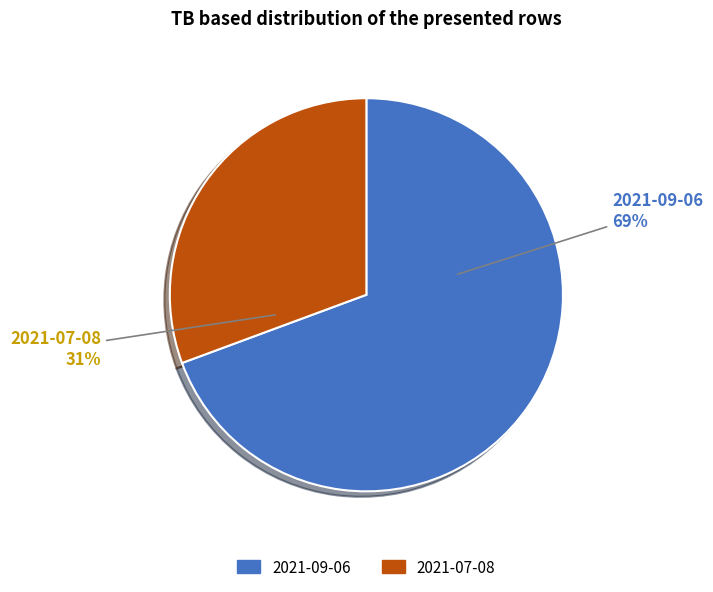

The 2021-09-06 slice represents 69% of the pie. True or false?

True